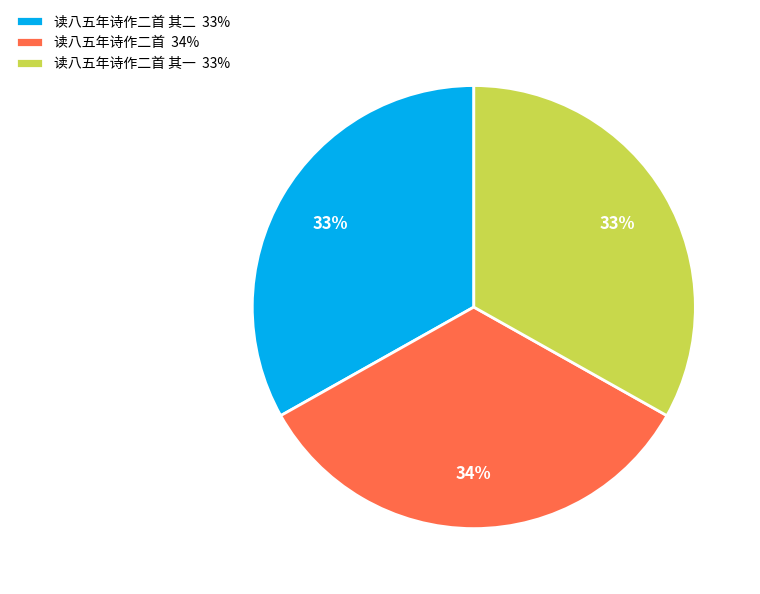

How many slices are in this pie chart?

3